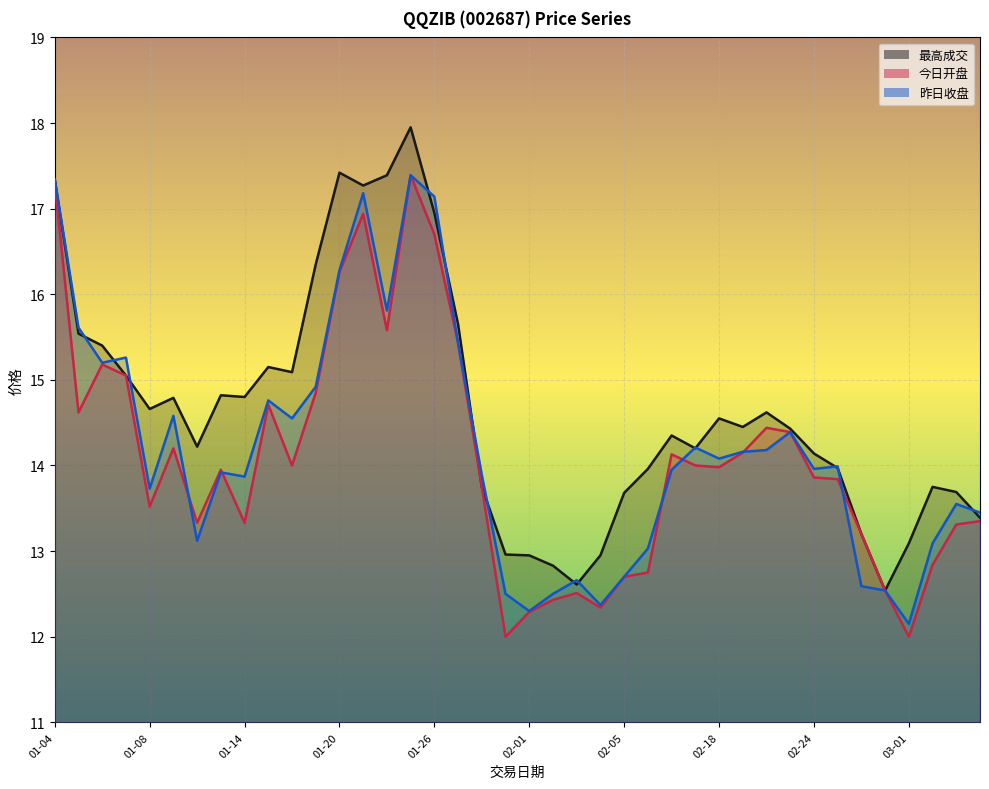

How many values in the 昨日收盘 series are below 13?

9